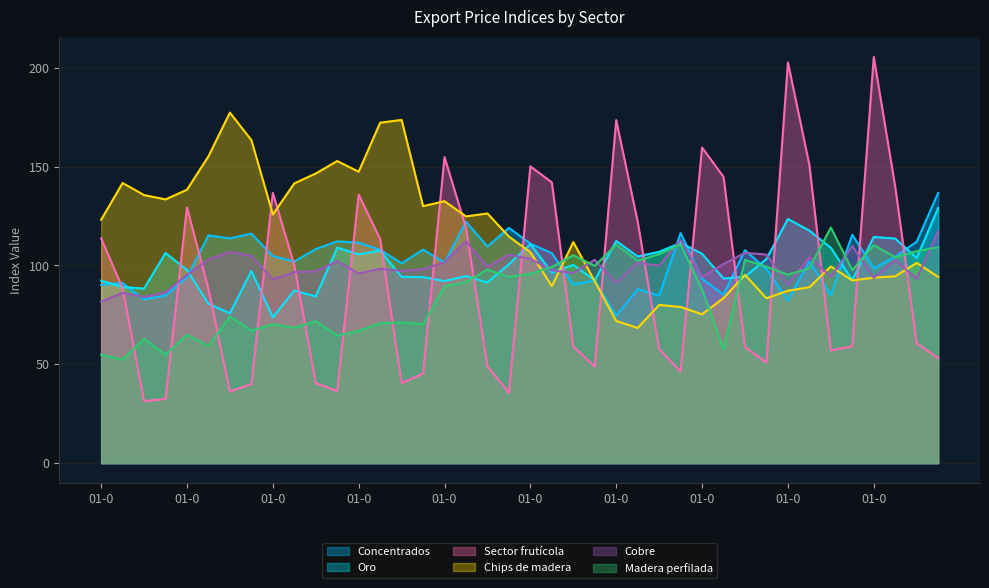

True or false: Concentrados has a value of 113.7 at 01-07-2004.

True